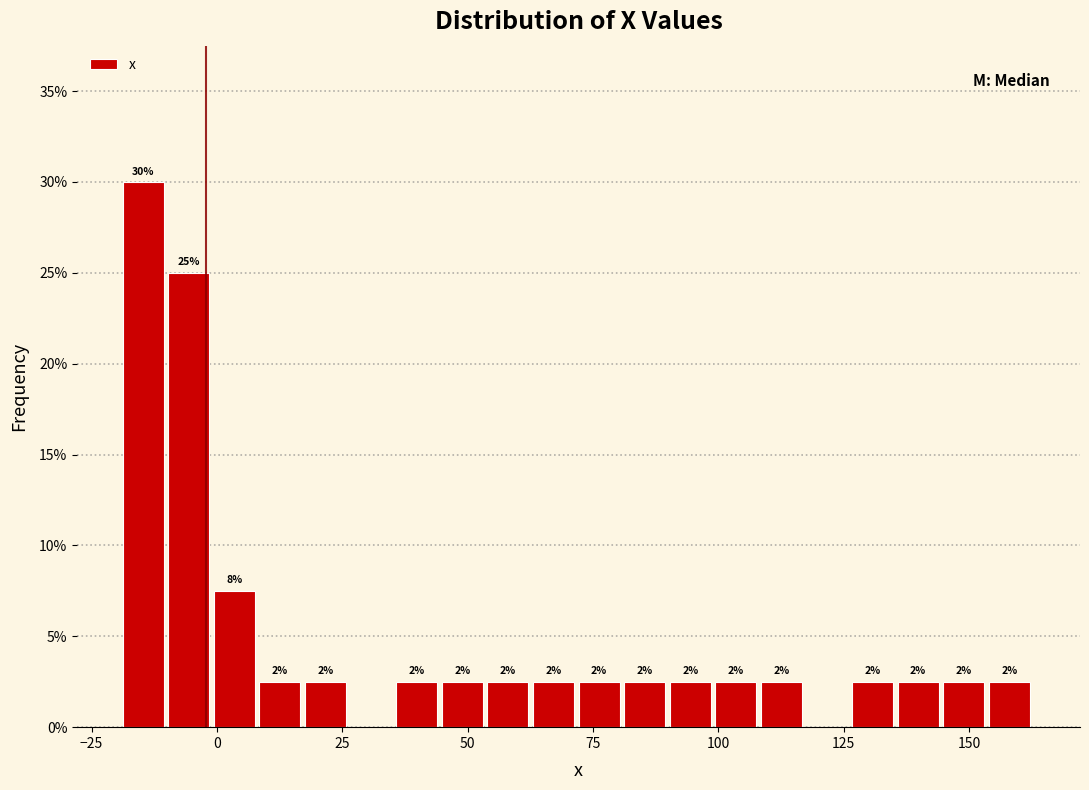

Read against the x-axis, roughly where is the centre of the tallest bar?

-15